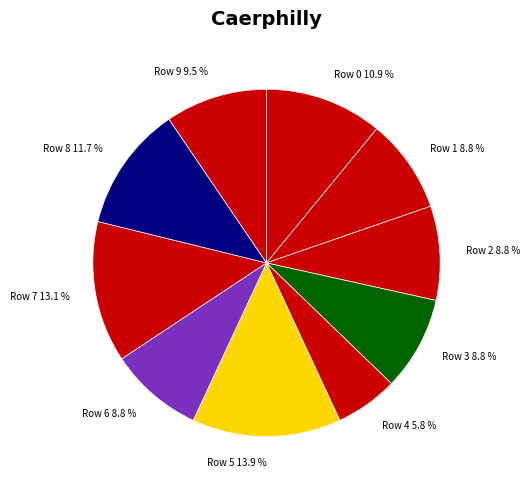

What percentage do Row 8 and Row 4 together represent?

17.5%